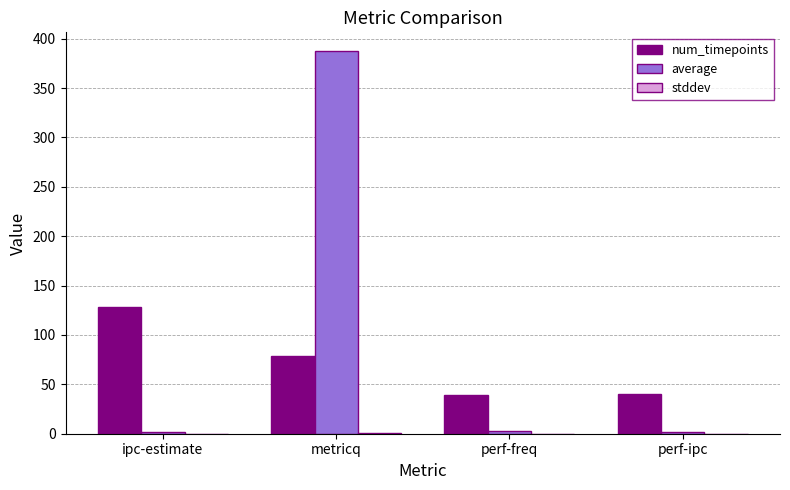

The average series shows 2.5 at perf-freq. True or false?

True